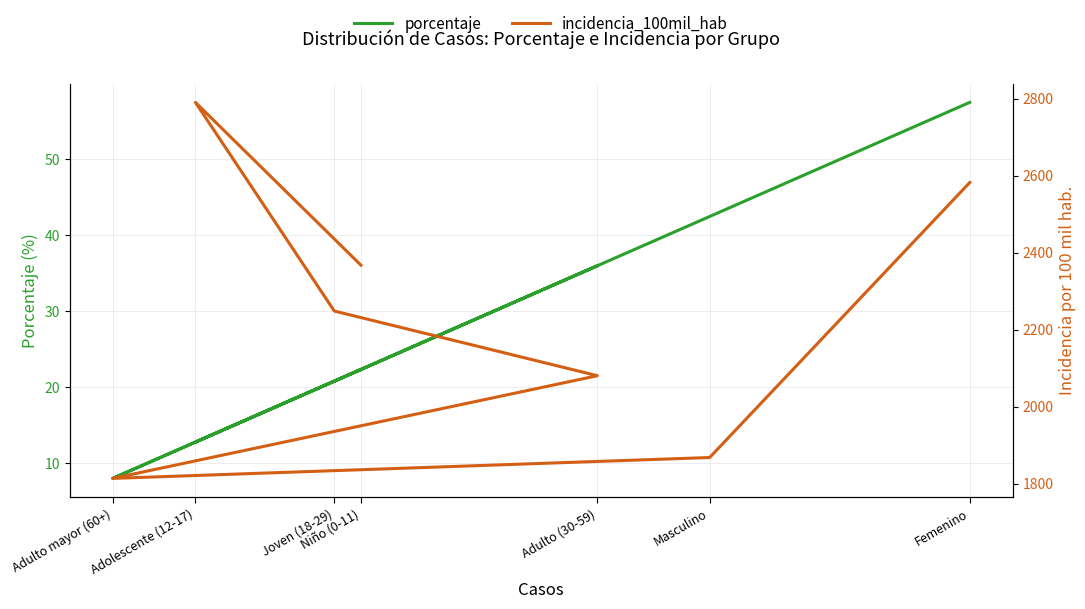

True or false: incidencia_100mil_hab and porcentaje cross at least once.

False